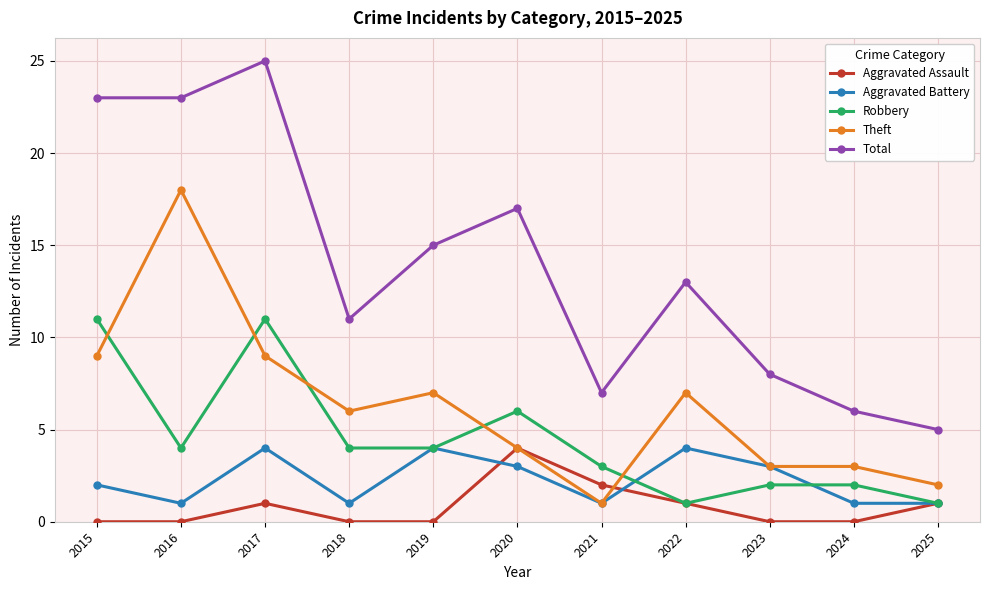

What is the sum of the Aggravated Assault values at 2017 and 2016?

1